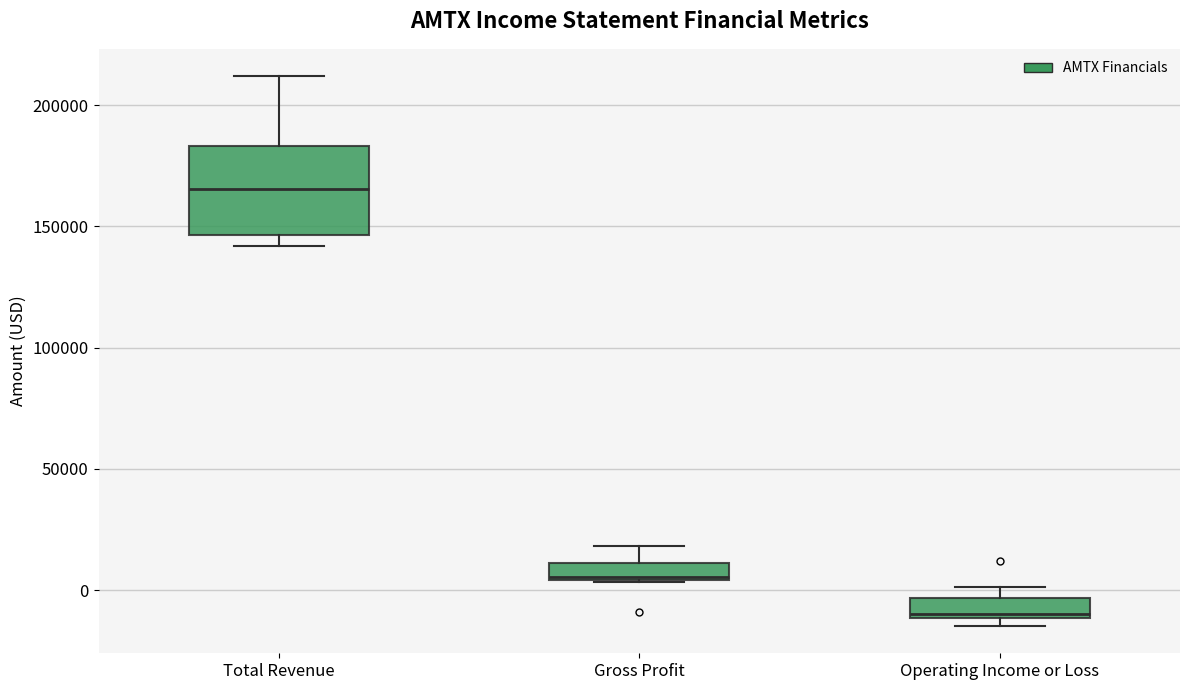

Which box is the tallest, from its lower edge to its upper edge?

Total Revenue